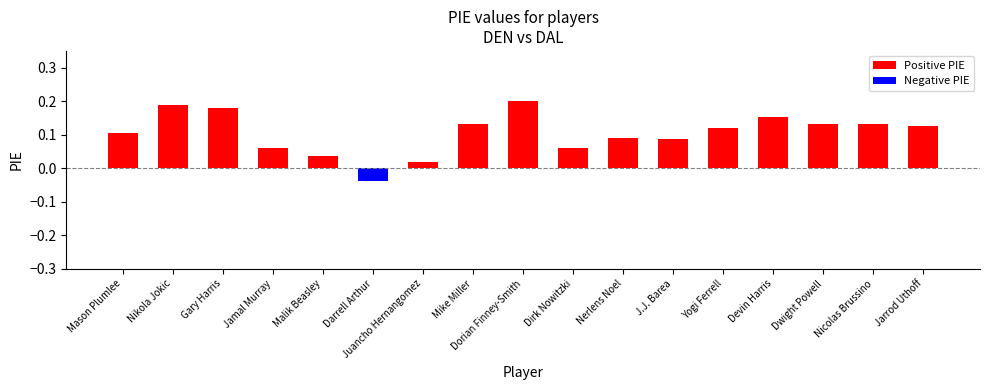

The Positive PIE series shows 0.0 at Jarrod Uthoff. True or false?

False